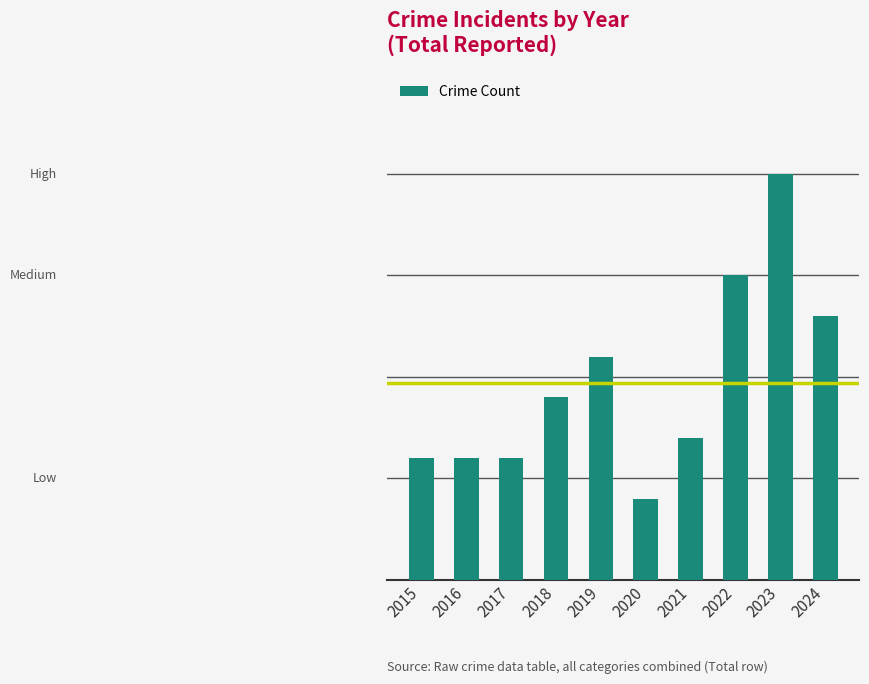

Are the bars horizontal?

No